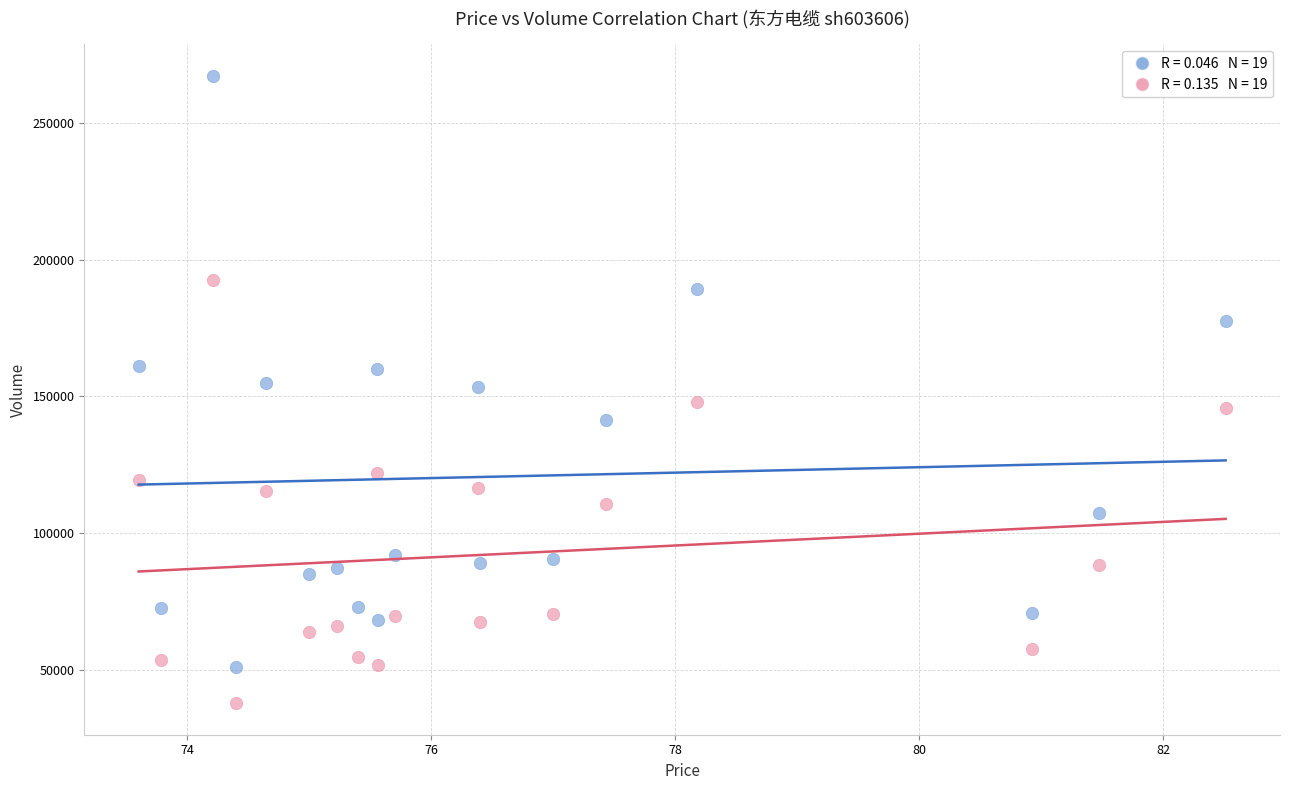

Across all data points, what is the range of Y values (max minus min)?

229431